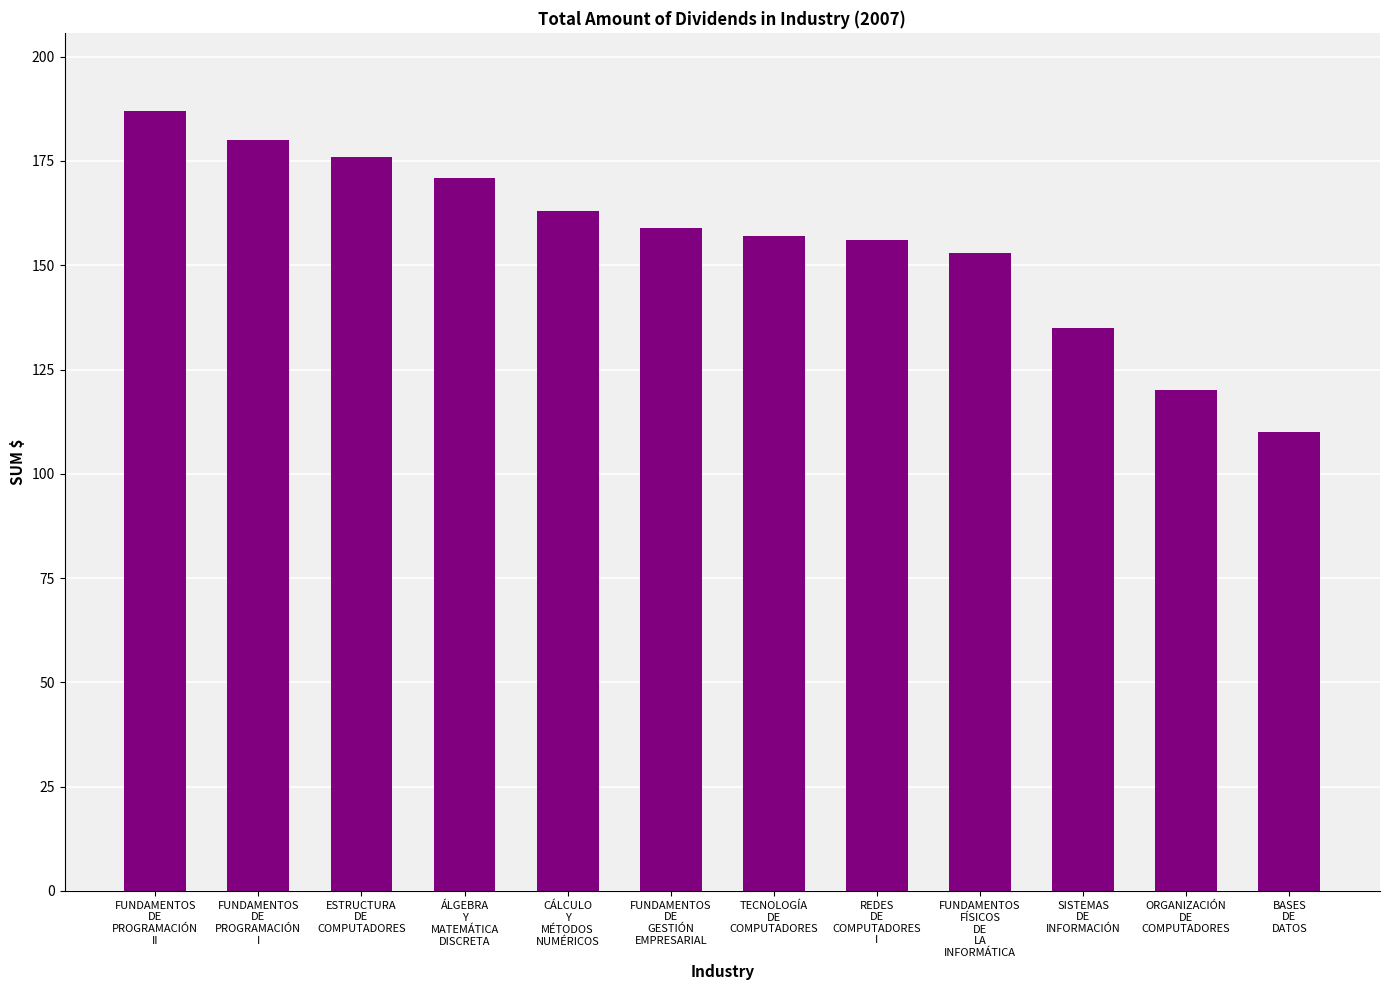

What is the difference between the second highest and minimum values?

70